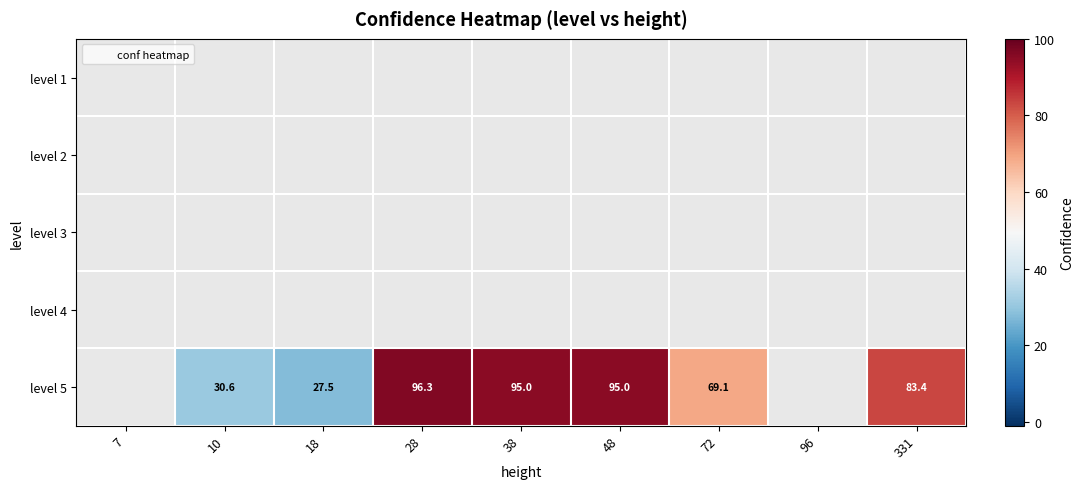

At which category does the chart reach its minimum across all series?

18